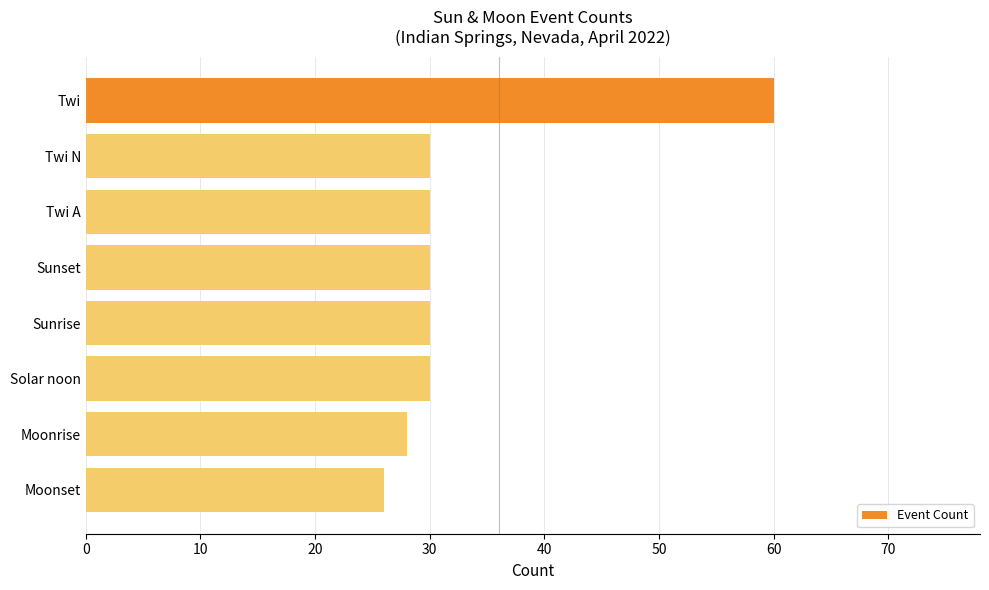

What is the greatest value displayed?

60